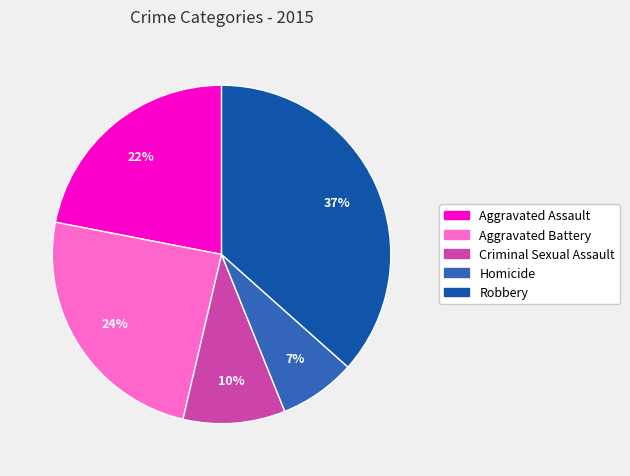

Is there any slice that represents more than half of the pie?

No